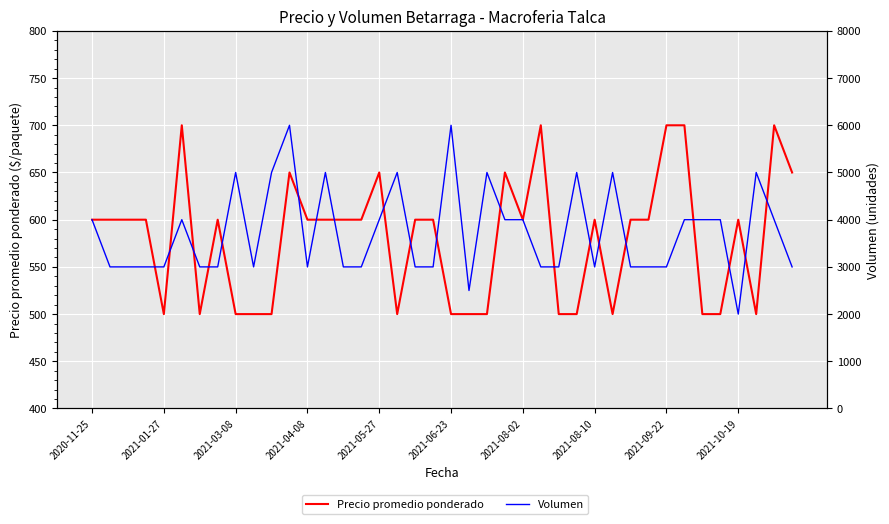

List the series in order of their overall mean, lowest first.

Precio promedio ponderado, Volumen